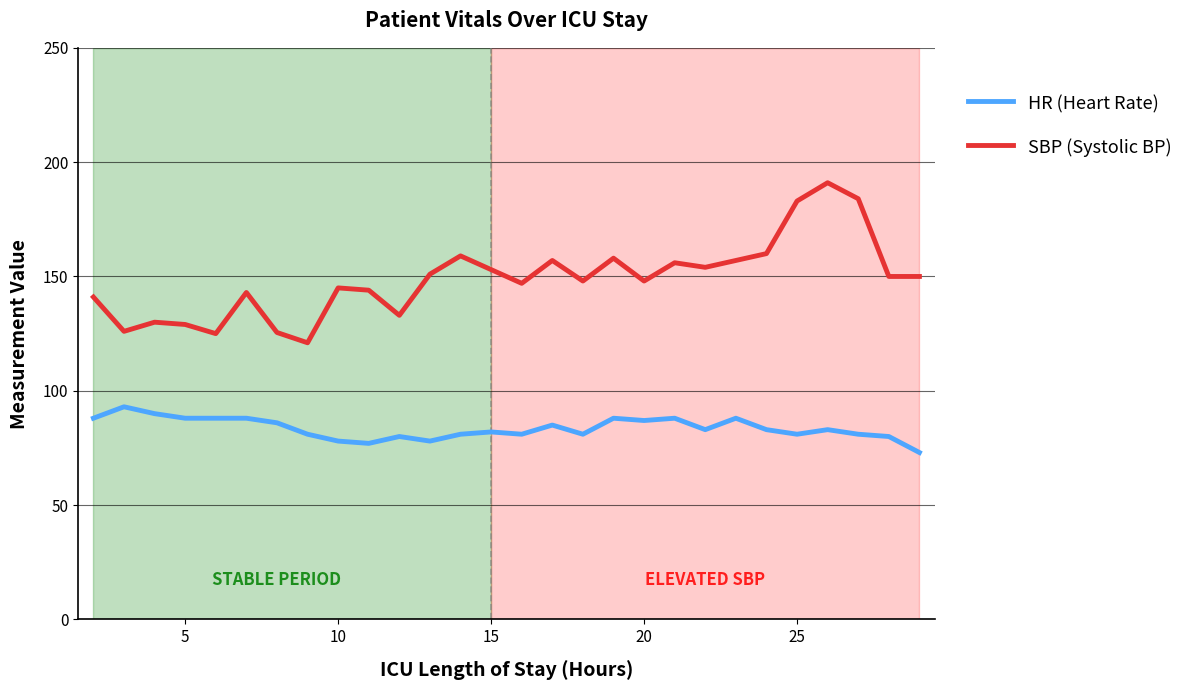

Rank the series by their average value, from lowest to highest.

HR (Heart Rate), SBP (Systolic BP)